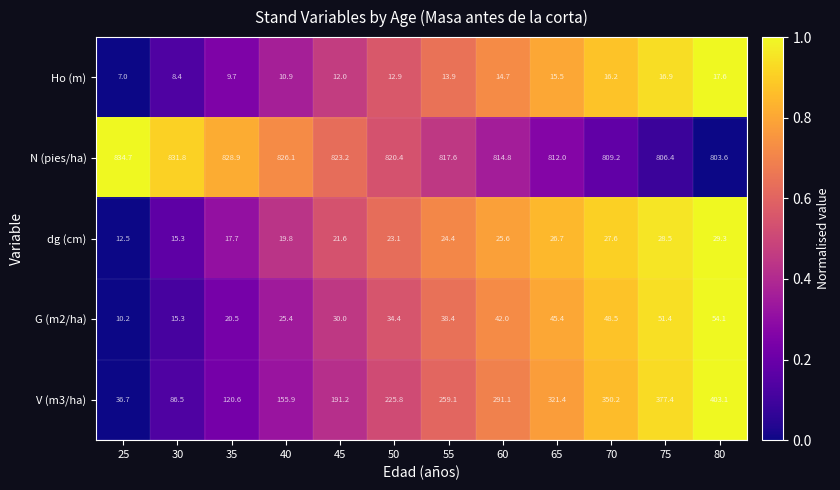

The value of G (m2/ha) at 40 is 9.1. True or false?

False